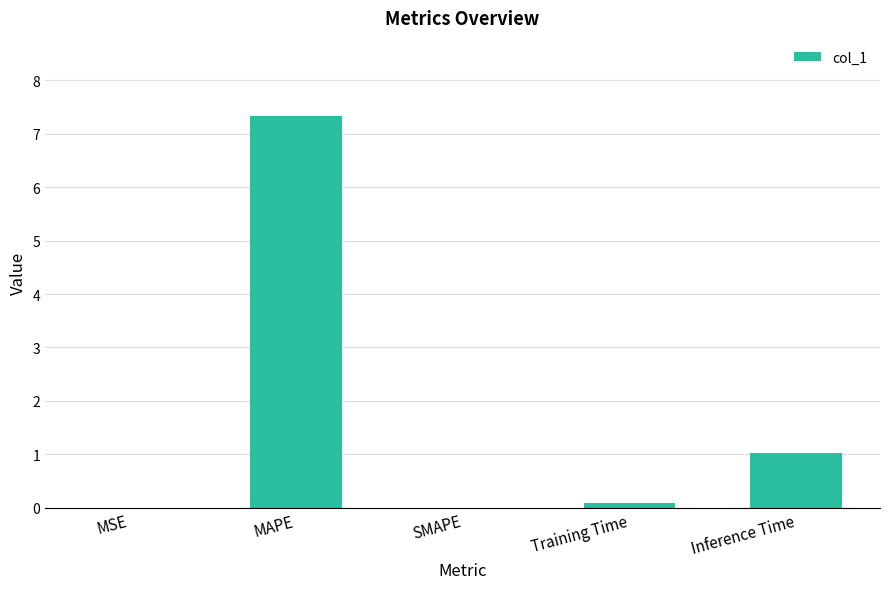

Which category has the highest value across all series?

MAPE